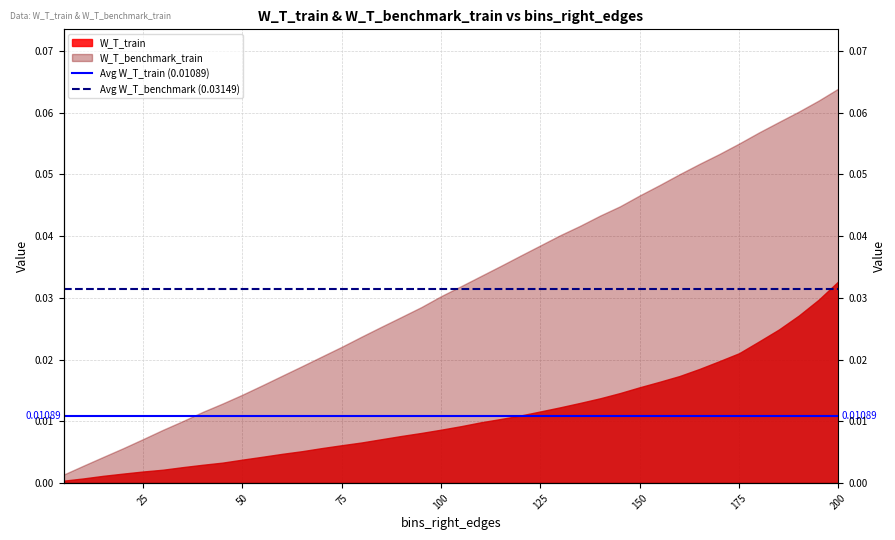

Is it true that Avg W_T_benchmark (0.03149) equals 0.0 at 0?

False